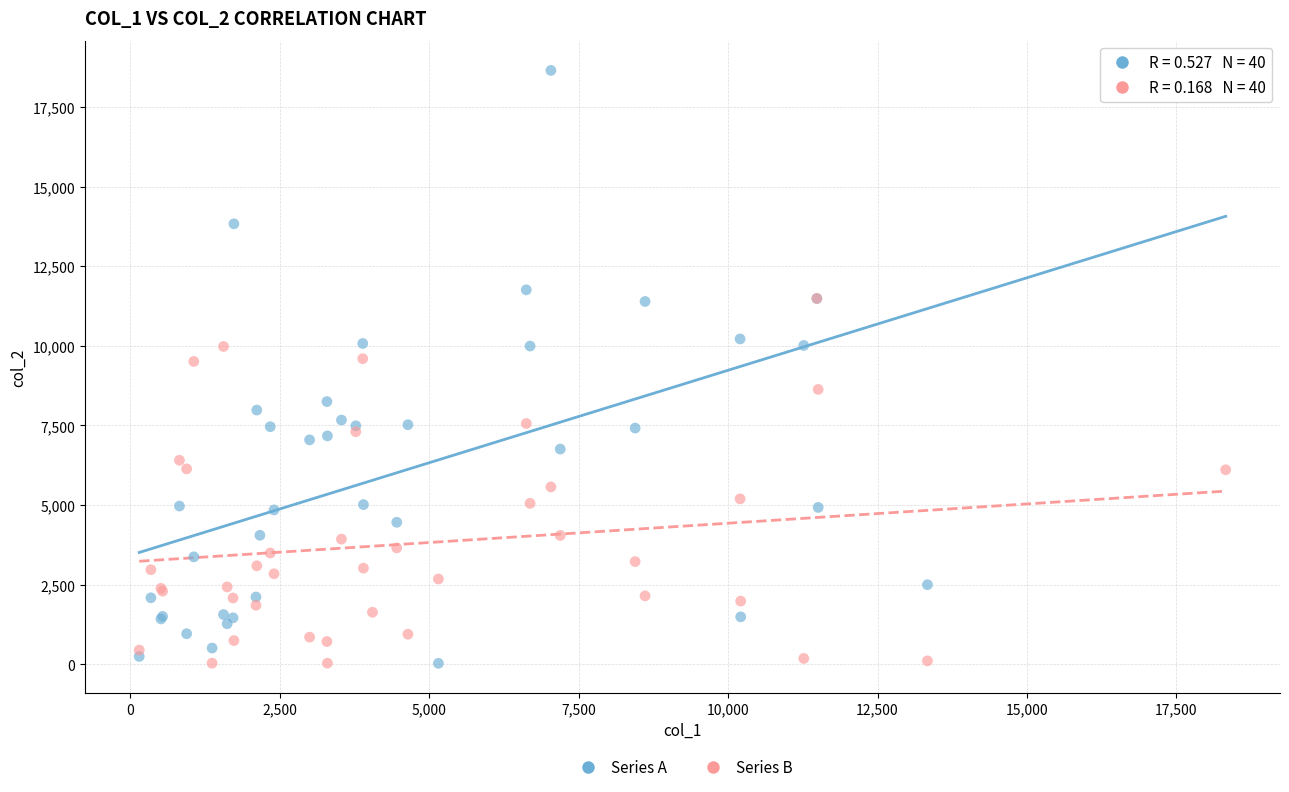

What are all the series names shown in the legend?

Series A, Series B